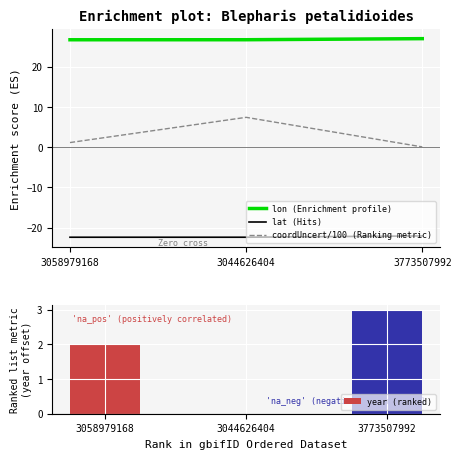

The value of year (ranked) at 3044626404 is 0.0. True or false?

True